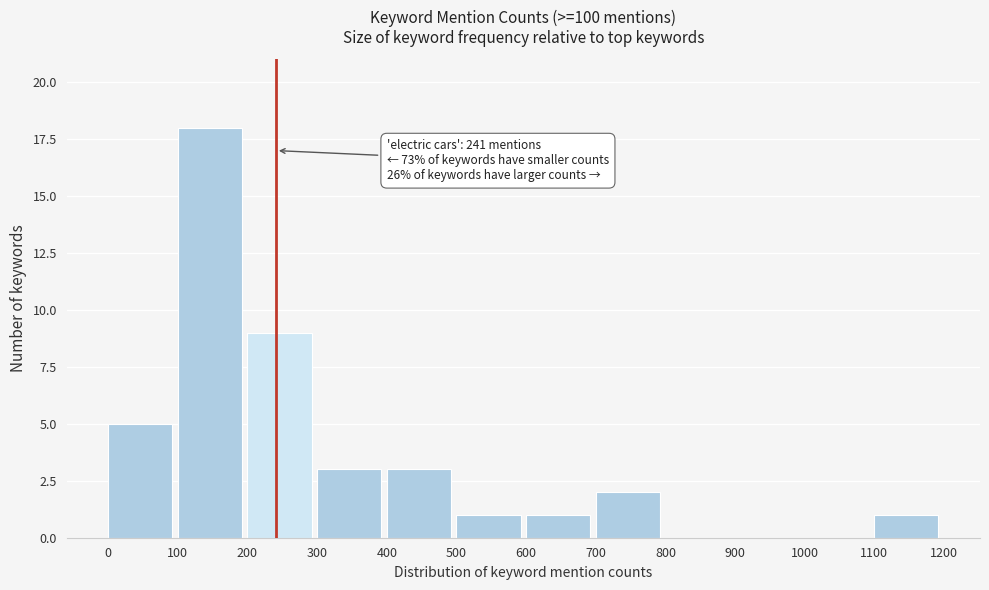

Which range on the x-axis has the tallest bar?

100 to 200